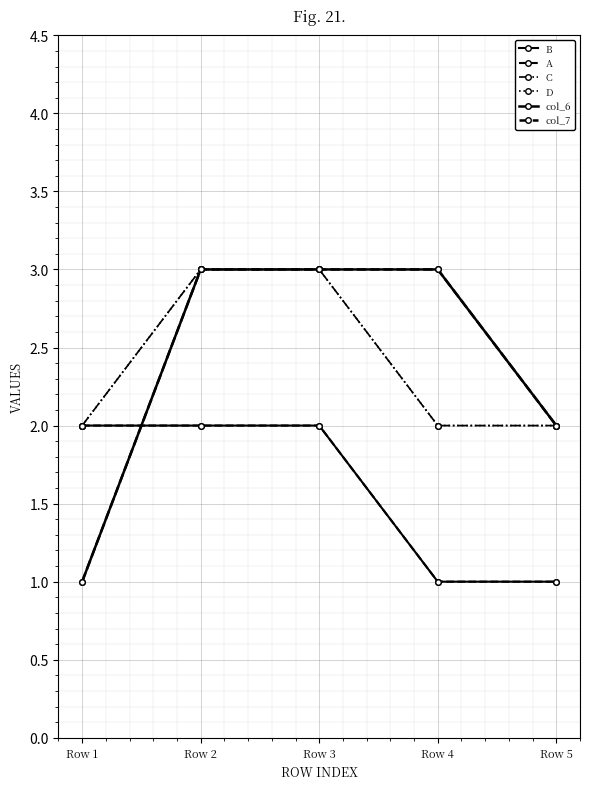

True or false: col_6 and D cross at least once.

False